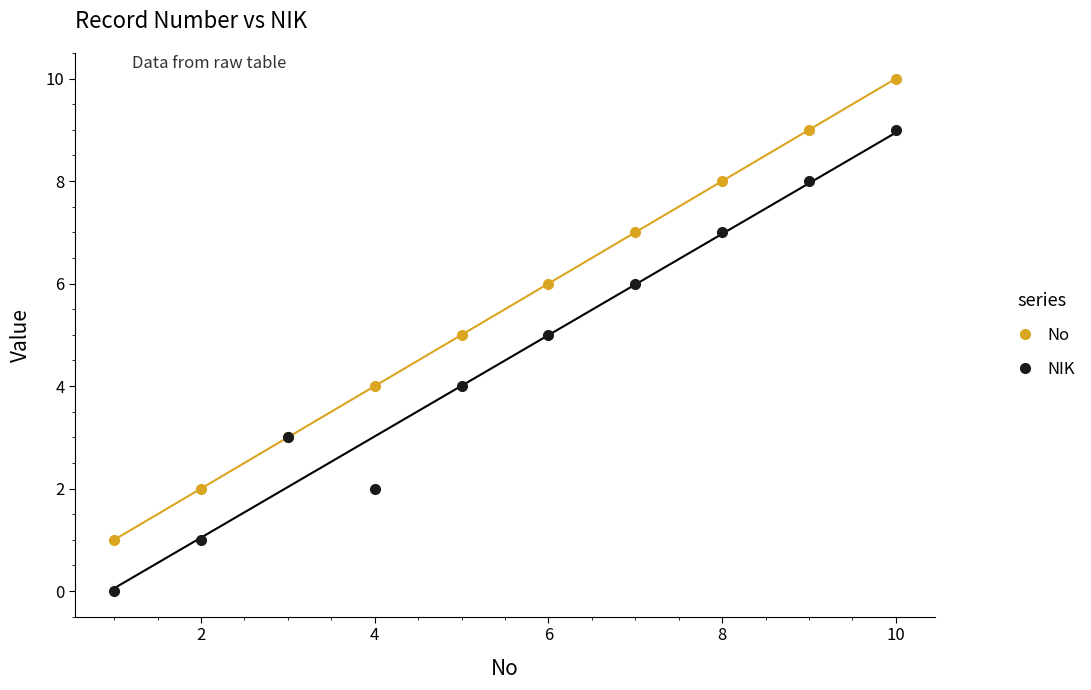

True or false: NIK and No intersect in this chart.

False